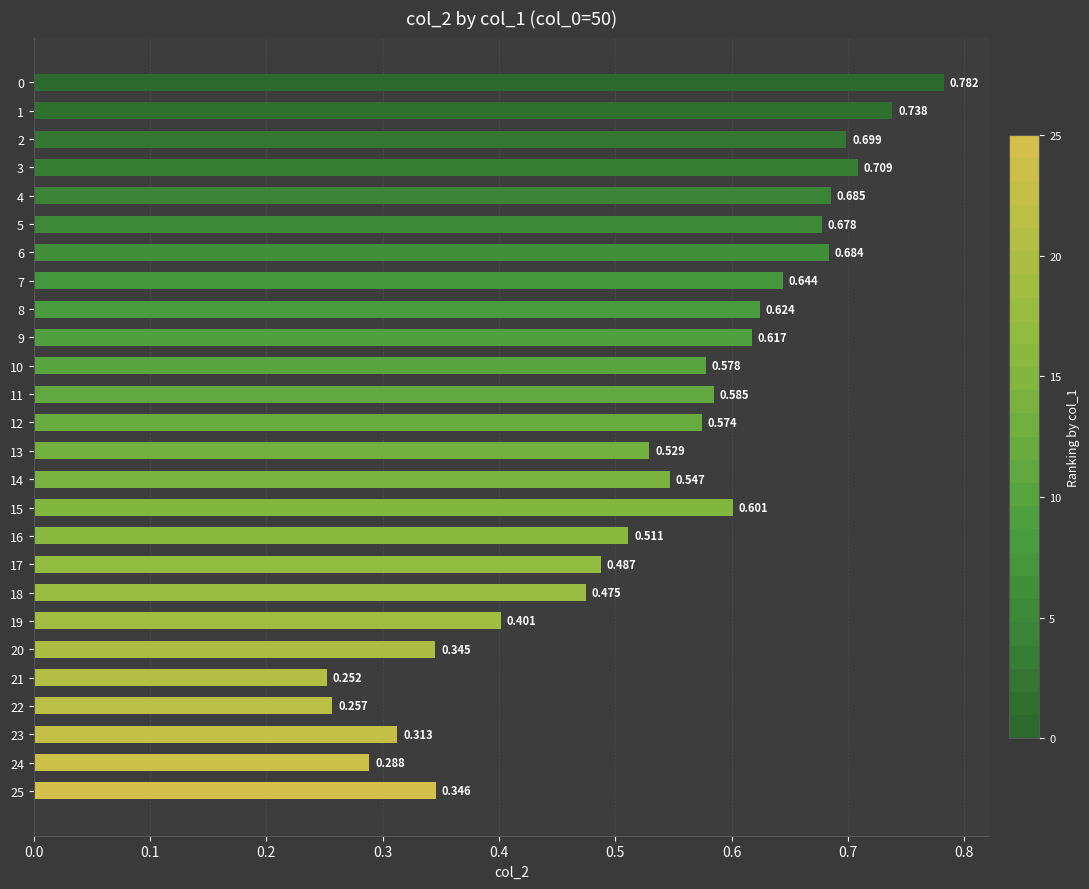

The value at 20 is 0.3. True or false?

True